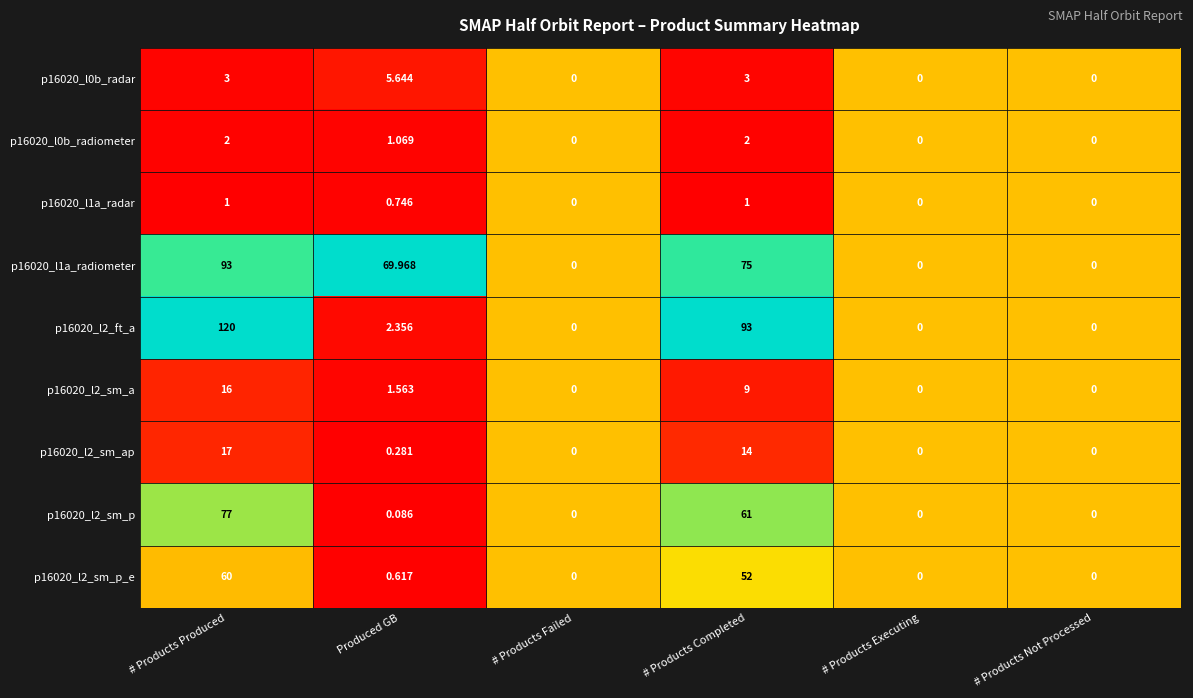

At which label is p16020_l1a_radiometer closest to 46?

Produced GB